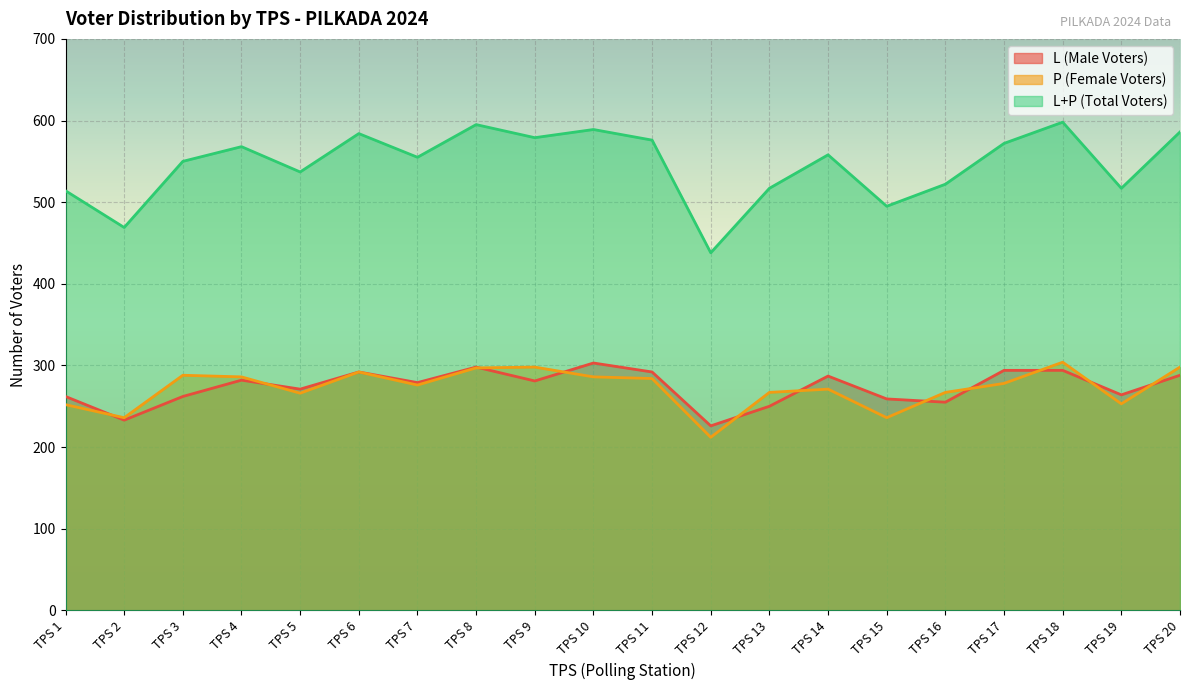

Where is P (Female Voters) nearest to the value 258?

TPS 19